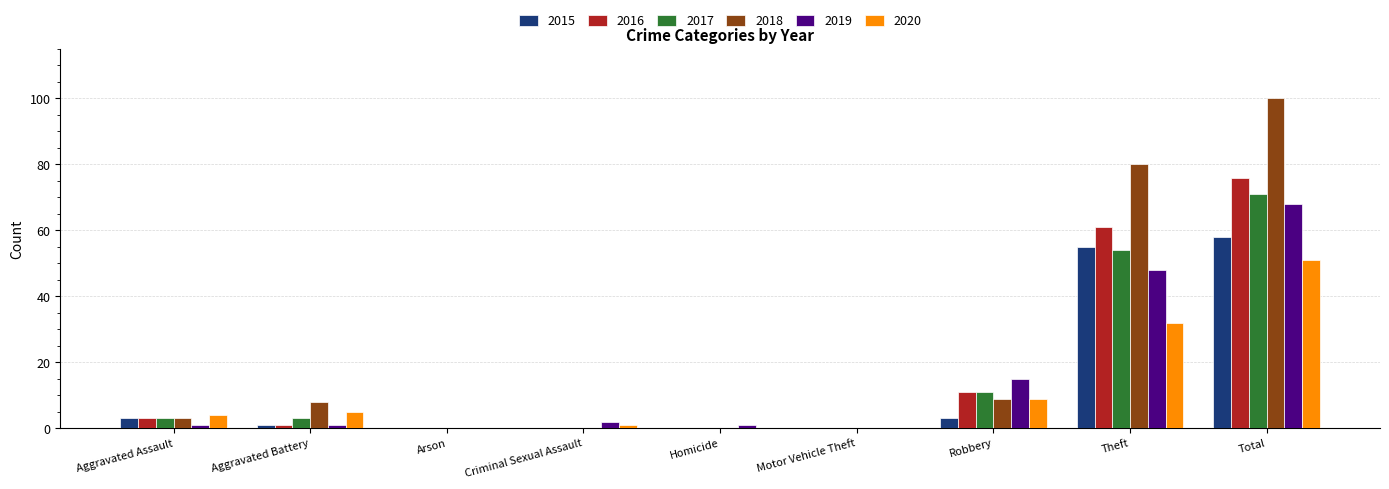

Which label corresponds to the largest value in the chart?

Total